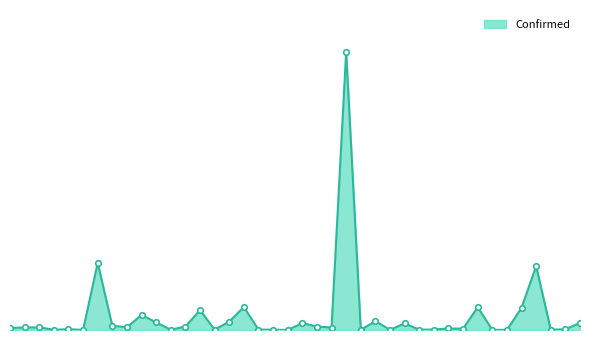

How many interior local valleys (lower than both neighbors) does the data have?

13